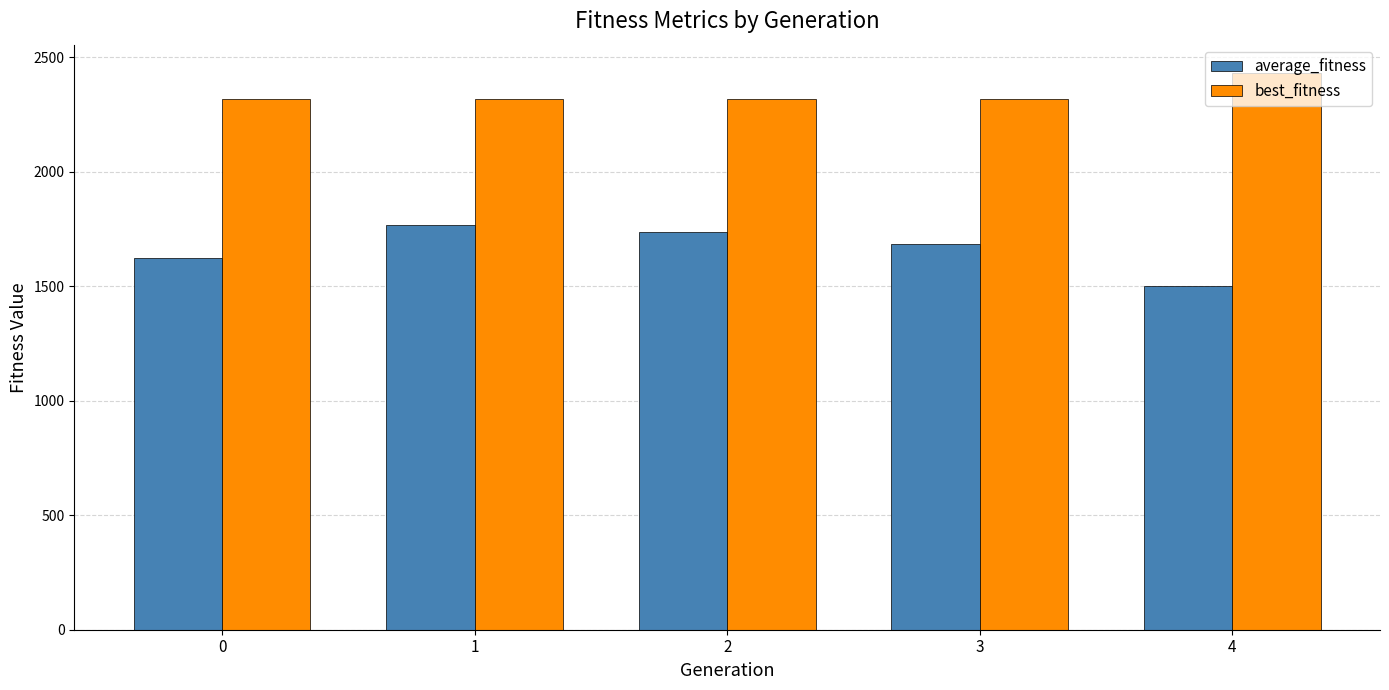

Reading left to right, what are all the values shown in this chart?

average_fitness: 0=1624.3	1=1765.7	2=1735.7	3=1686.0	4=1501.0
best_fitness: 0=2316.7	1=2316.7	2=2316.7	3=2316.7	4=2433.3